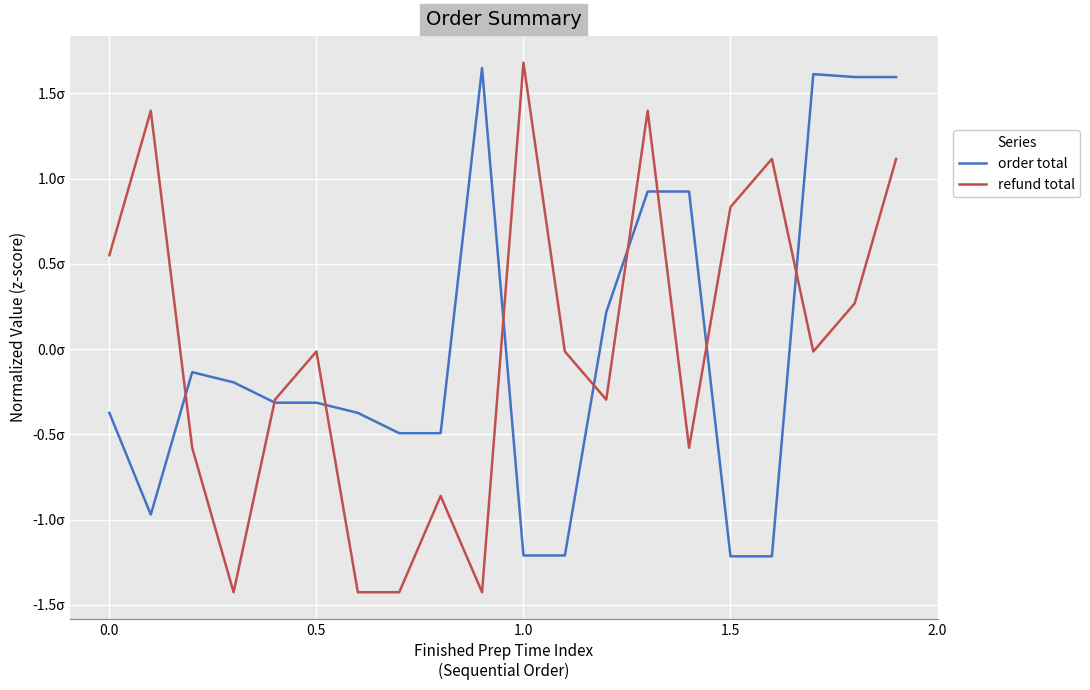

Does the chart display data point markers on the line(s)?

No